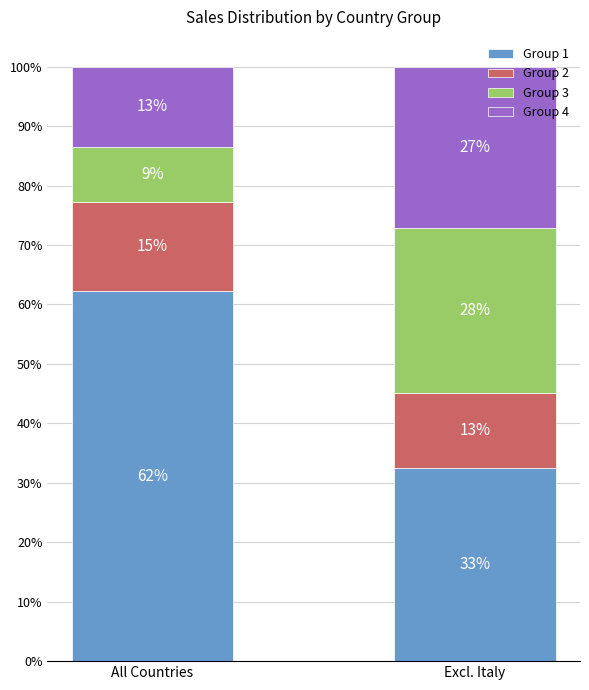

What are all the series names shown in the legend?

Group 1, Group 2, Group 3, Group 4